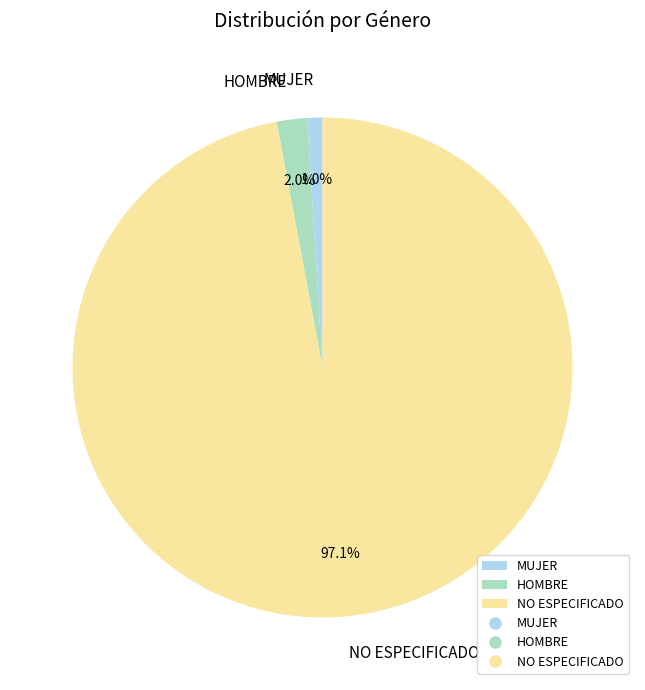

The HOMBRE slice represents 2% of the pie. True or false?

True